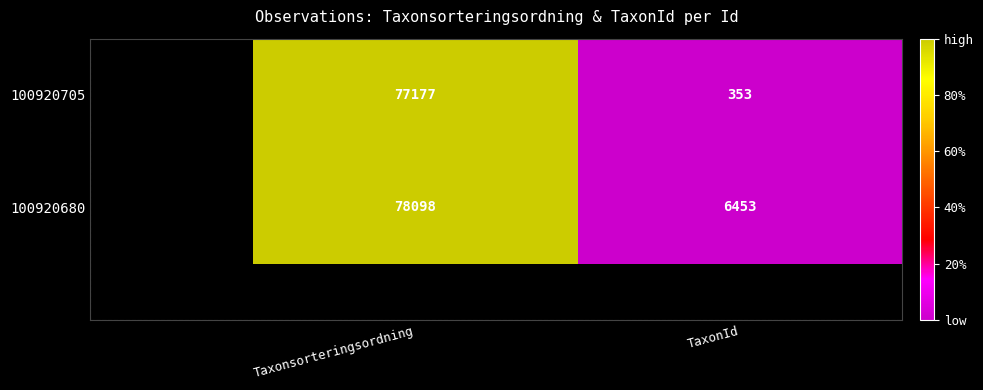

Rank the series at TaxonId from highest to lowest value.

100920680, 100920705